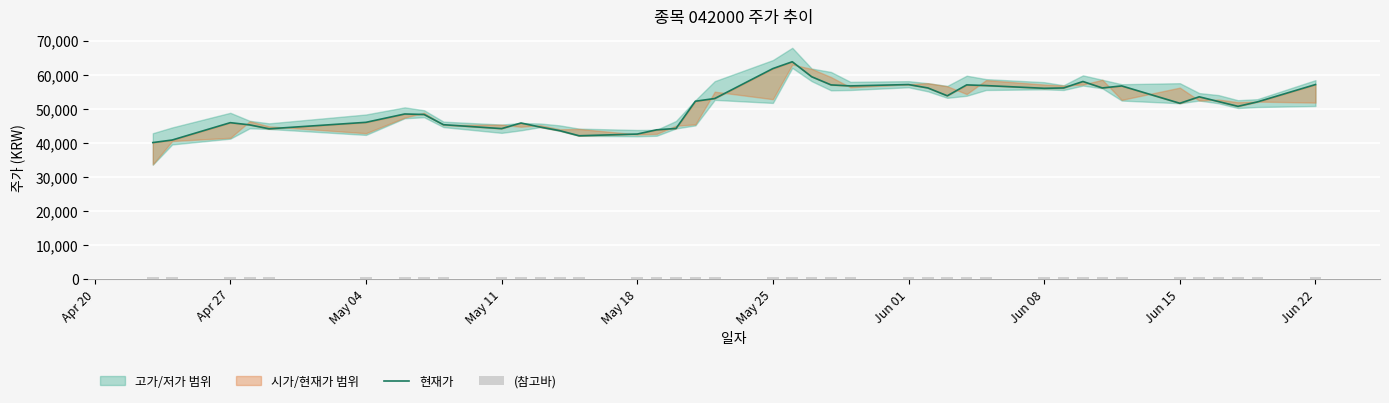

True or false: (참고바) has a value of 425.5 at May 18.

True